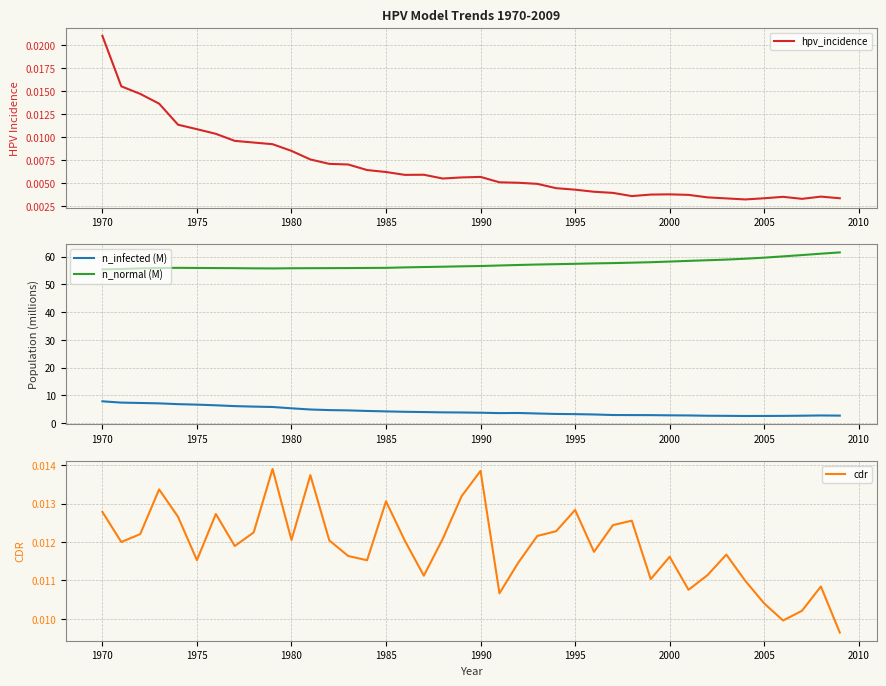

What is the minimum value for n_infected (M)?

2.6